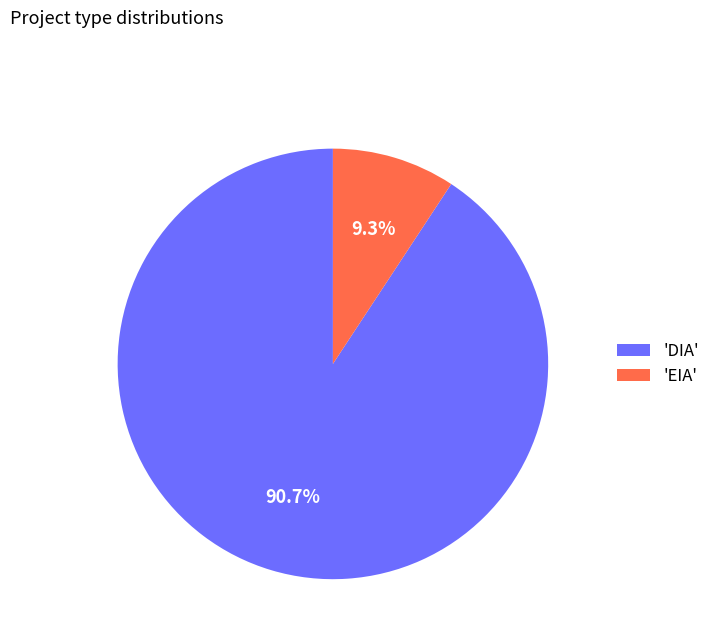

Which category has the smallest portion of the pie?

'EIA'